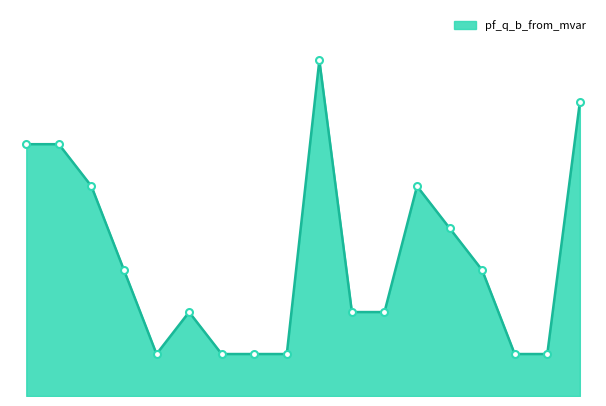

Is this an area chart (filled region under the line)?

Yes